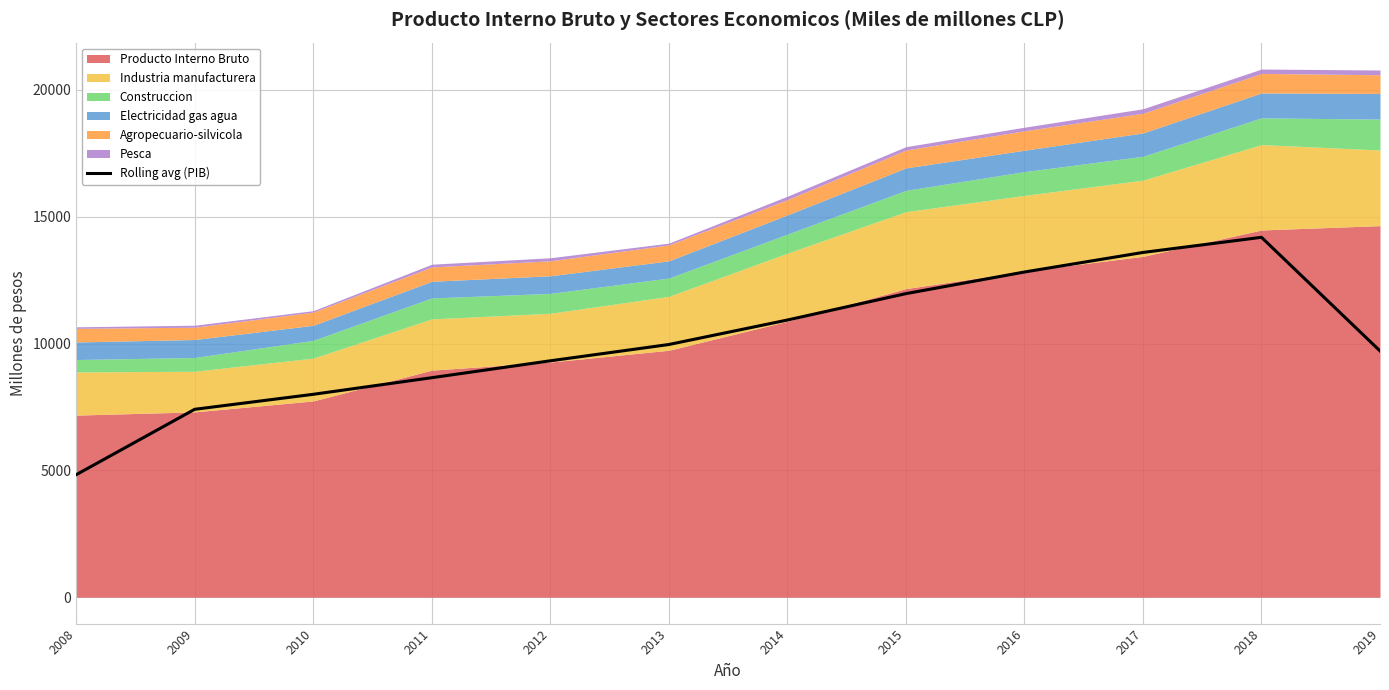

Is it true that the value at 2009 is 7407.0?

True